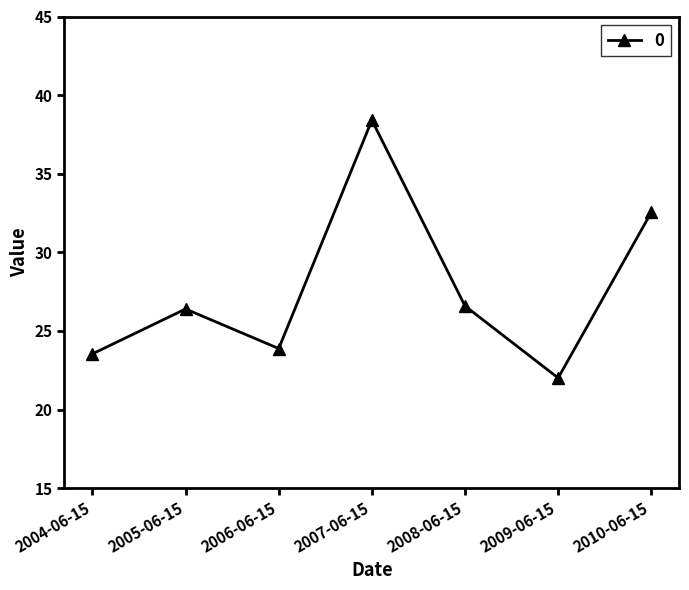

At which label is the value closest to 30?

2010-06-15